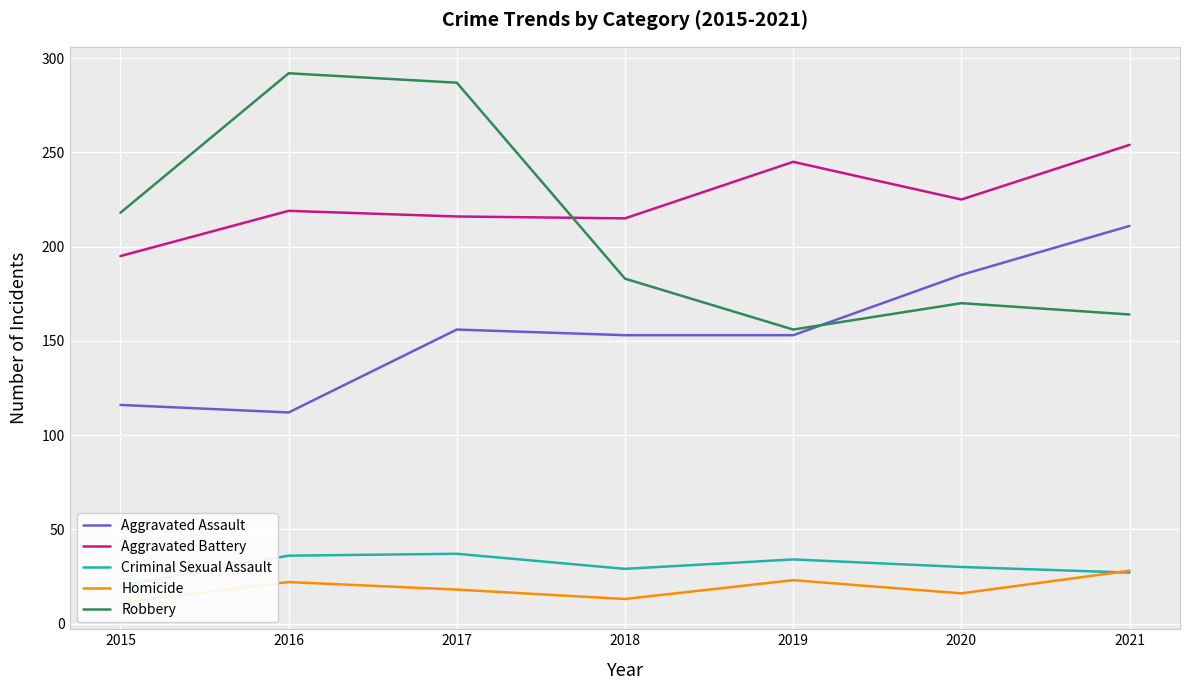

True or false: Aggravated Battery and Aggravated Assault intersect in this chart.

False